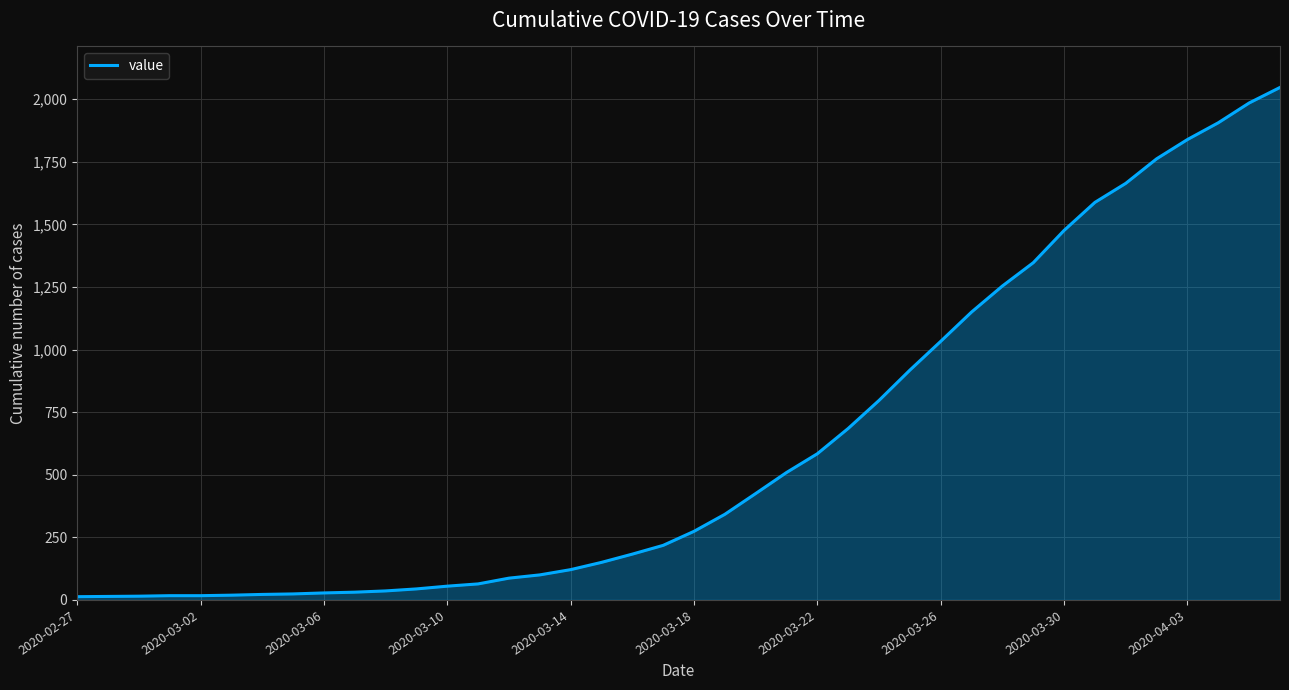

What is the smallest value displayed?

13